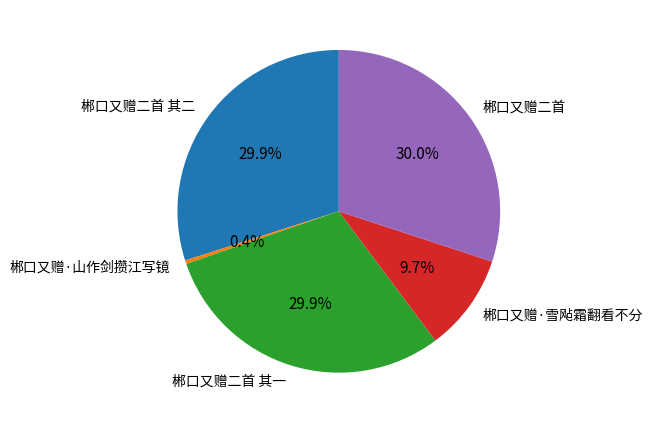

Count the number of slices in the pie.

5